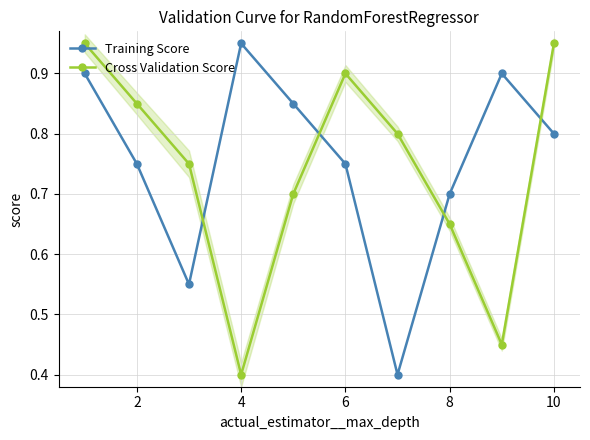

At which category does Training Score reach its first local peak?

4